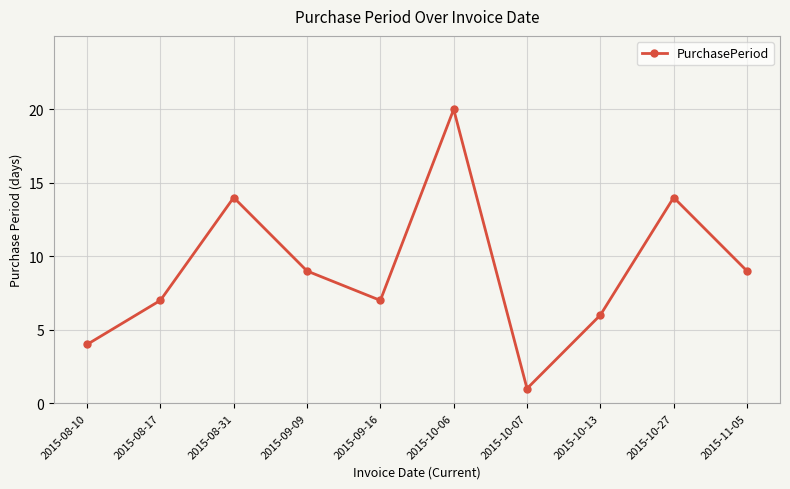

Reading left to right, what are all the values shown in this chart?

4	7	14	9	7	20	1	6	14	9